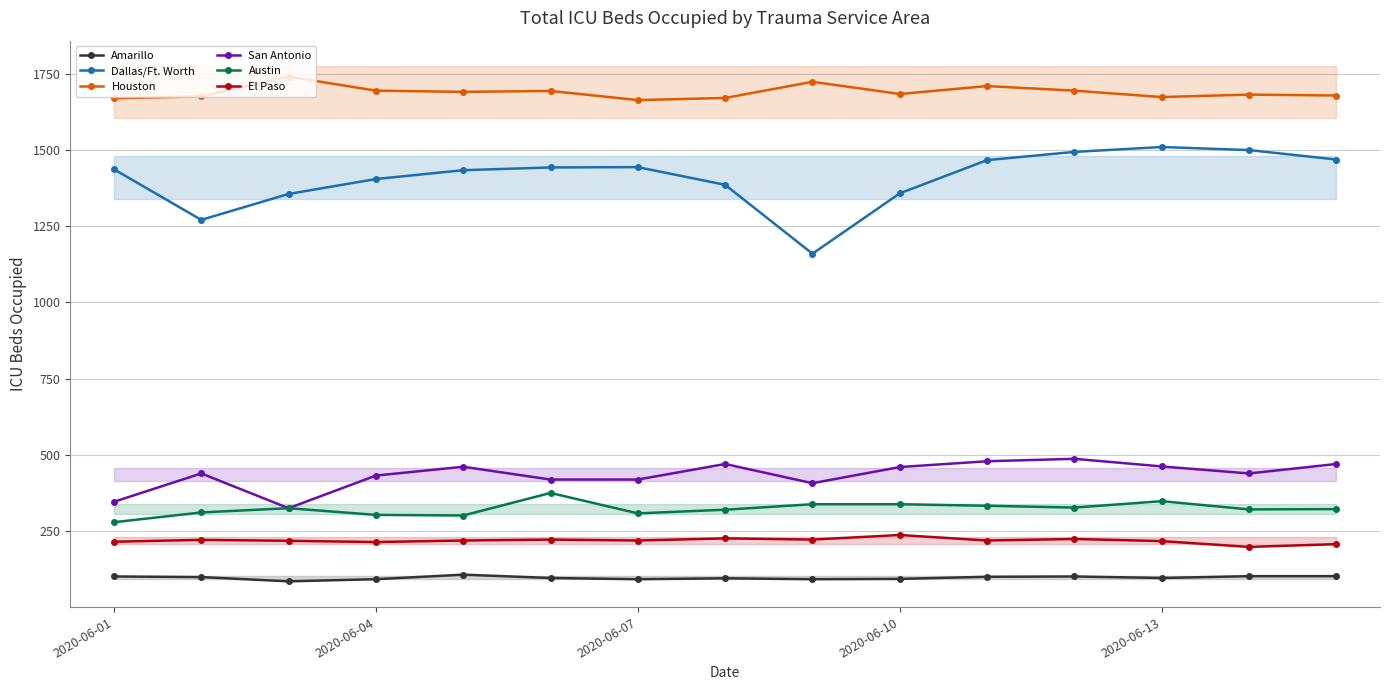

Is this an area chart (filled region under the line)?

No